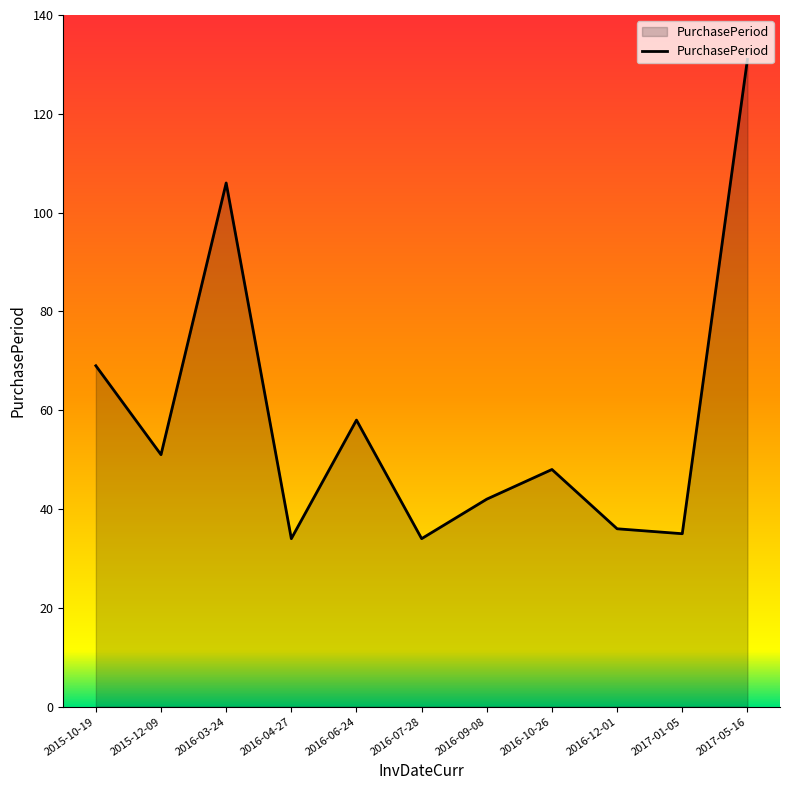

What is the smallest value displayed?

34